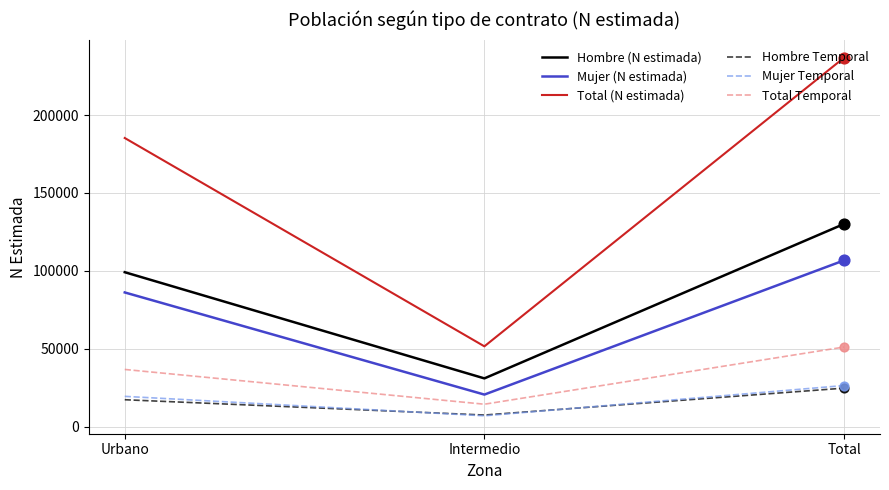

At how many categories does at least one series exceed 207800?

1